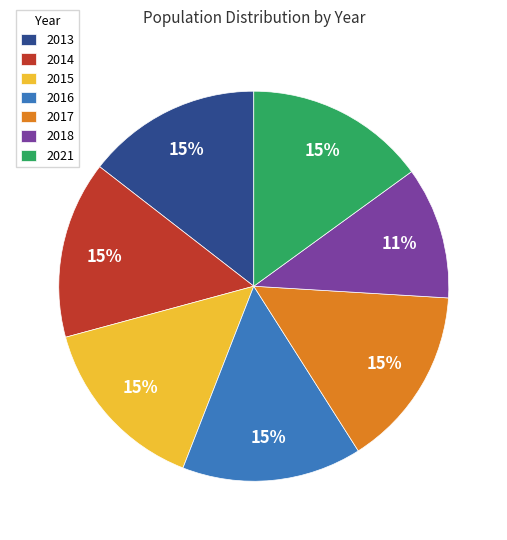

How many segments does this pie chart have?

7